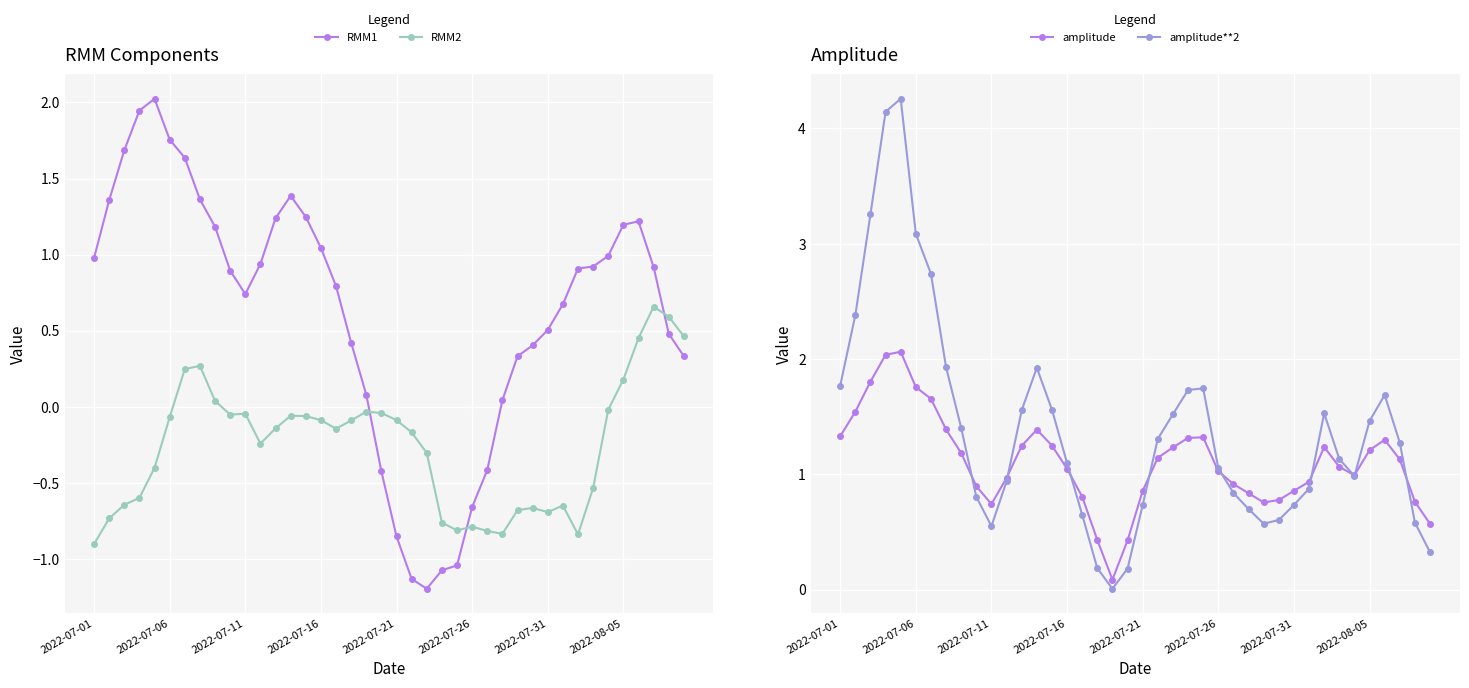

What are all the series names shown in the legend?

RMM1, RMM2, amplitude, amplitude**2